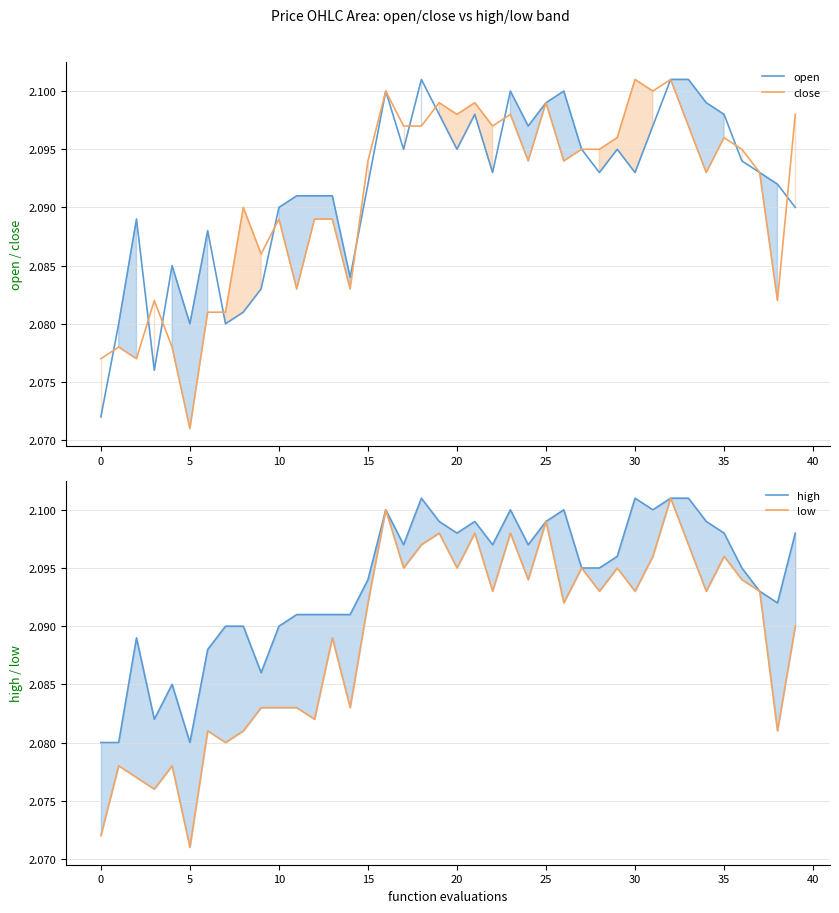

Does the chart have visible grid lines?

Yes